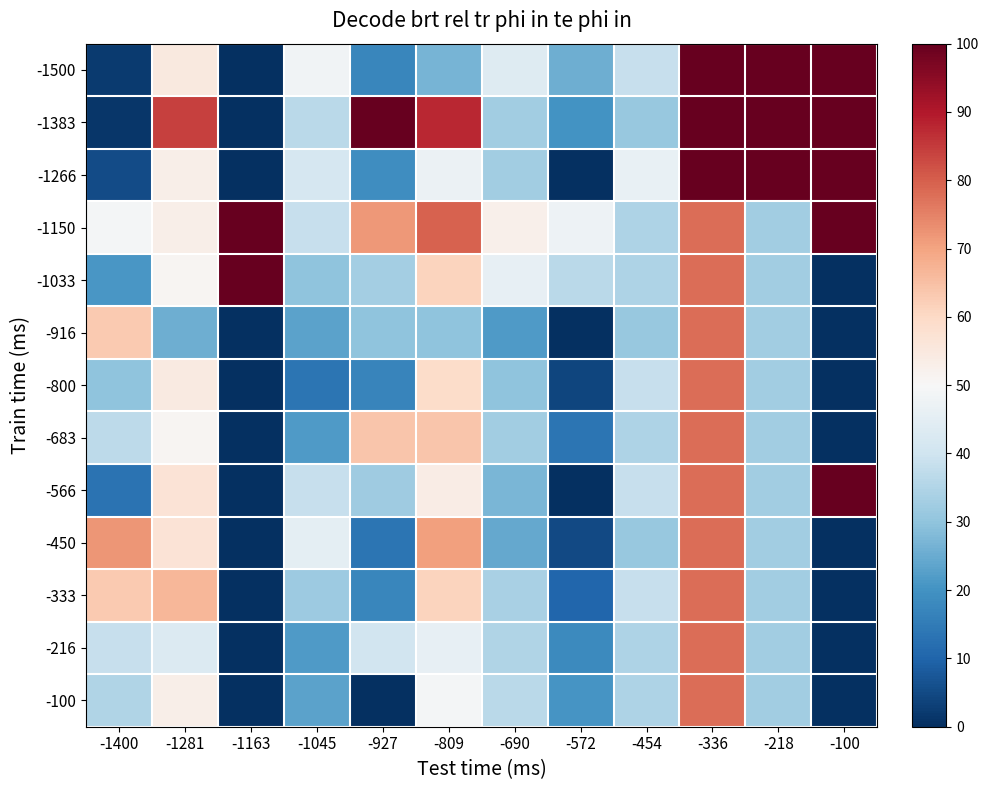

Reading right to left, what are all the values shown in this chart?

-1500: -100=100.0	-218=100.0	-336=100.0	-454=38.5	-572=25.5	-690=43.7	-809=26.9	-927=17.2	-1045=48.3	-1163=0.0	-1281=54.9	-1400=2.1
-1383: -100=100.0	-218=100.0	-336=100.0	-454=30.9	-572=20.0	-690=32.4	-809=87.7	-927=100.0	-1045=36.7	-1163=0.0	-1281=84.3	-1400=1.3
-1266: -100=100.0	-218=100.0	-336=100.0	-454=46.2	-572=0.0	-690=32.4	-809=47.1	-927=19.0	-1045=41.7	-1163=0.0	-1281=52.9	-1400=5.2
-1150: -100=100.0	-218=32.4	-336=78.0	-454=34.7	-572=47.5	-690=52.7	-809=79.4	-927=71.5	-1045=38.3	-1163=100.0	-1281=52.9	-1400=49.1
-1033: -100=0.0	-218=32.4	-336=78.0	-454=34.7	-572=36.5	-690=45.9	-809=61.0	-927=33.0	-1045=30.0	-1163=100.0	-1281=51.0	-1400=21.0
-916: -100=0.0	-218=32.4	-336=78.0	-454=30.9	-572=0.0	-690=21.6	-809=30.0	-927=30.0	-1045=23.3	-1163=0.0	-1281=25.5	-1400=63.1
-800: -100=0.0	-218=32.4	-336=78.0	-454=38.5	-572=4.0	-690=29.7	-809=59.2	-927=17.0	-1045=13.3	-1163=0.0	-1281=54.5	-1400=29.8
-683: -100=0.0	-218=32.4	-336=78.0	-454=34.7	-572=13.5	-690=32.4	-809=63.7	-927=63.7	-1045=21.7	-1163=0.0	-1281=51.0	-1400=36.8
-566: -100=100.0	-218=32.4	-336=78.0	-454=38.5	-572=0.0	-690=27.0	-809=53.8	-927=32.2	-1045=38.3	-1163=0.0	-1281=56.9	-1400=13.1
-450: -100=0.0	-218=32.4	-336=78.0	-454=30.9	-572=5.0	-690=24.3	-809=70.6	-927=13.5	-1045=45.0	-1163=0.0	-1281=56.9	-1400=71.9
-333: -100=0.0	-218=32.4	-336=78.0	-454=38.5	-572=10.5	-690=33.8	-809=61.2	-927=17.5	-1045=31.7	-1163=0.0	-1281=66.7	-1400=63.1
-216: -100=0.0	-218=32.4	-336=78.0	-454=34.7	-572=18.0	-690=35.1	-809=45.7	-927=40.2	-1045=21.7	-1163=0.0	-1281=43.1	-1400=38.6
-100: -100=0.0	-218=32.4	-336=78.0	-454=34.7	-572=20.5	-690=36.5	-809=49.1	-927=0.0	-1045=23.3	-1163=0.0	-1281=52.9	-1400=35.1